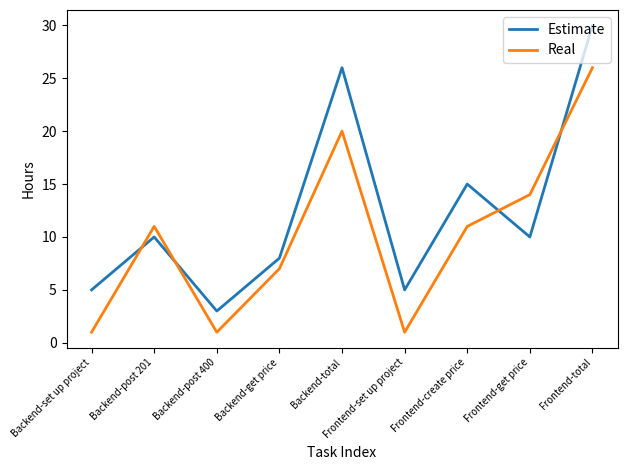

Which series ends up on top after the final intersection of Real and Estimate?

Estimate